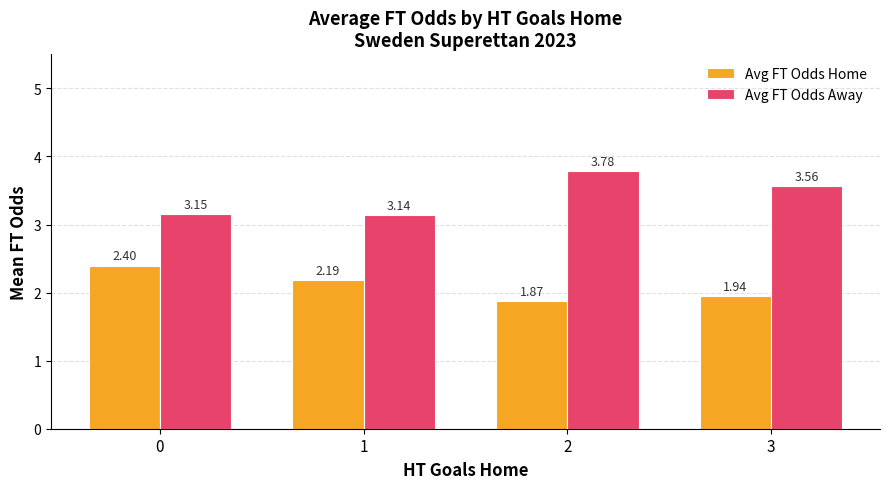

What is the sum of the Avg FT Odds Home values at 0 and 1?

4.6